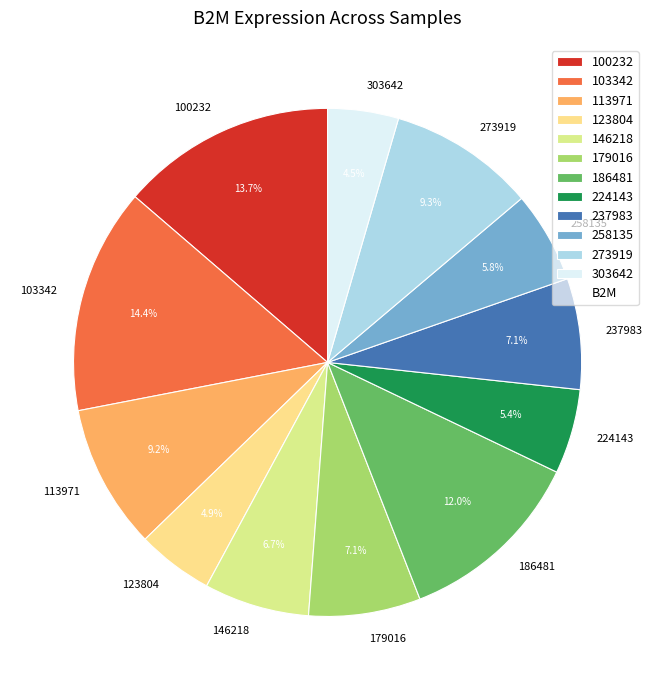

Is there a majority slice in this chart?

No